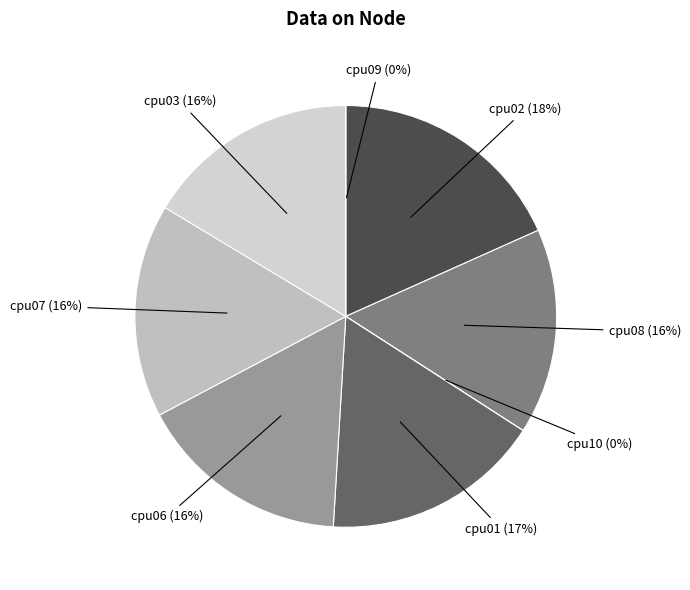

How much of the chart is everything except cpu06?

83.7%